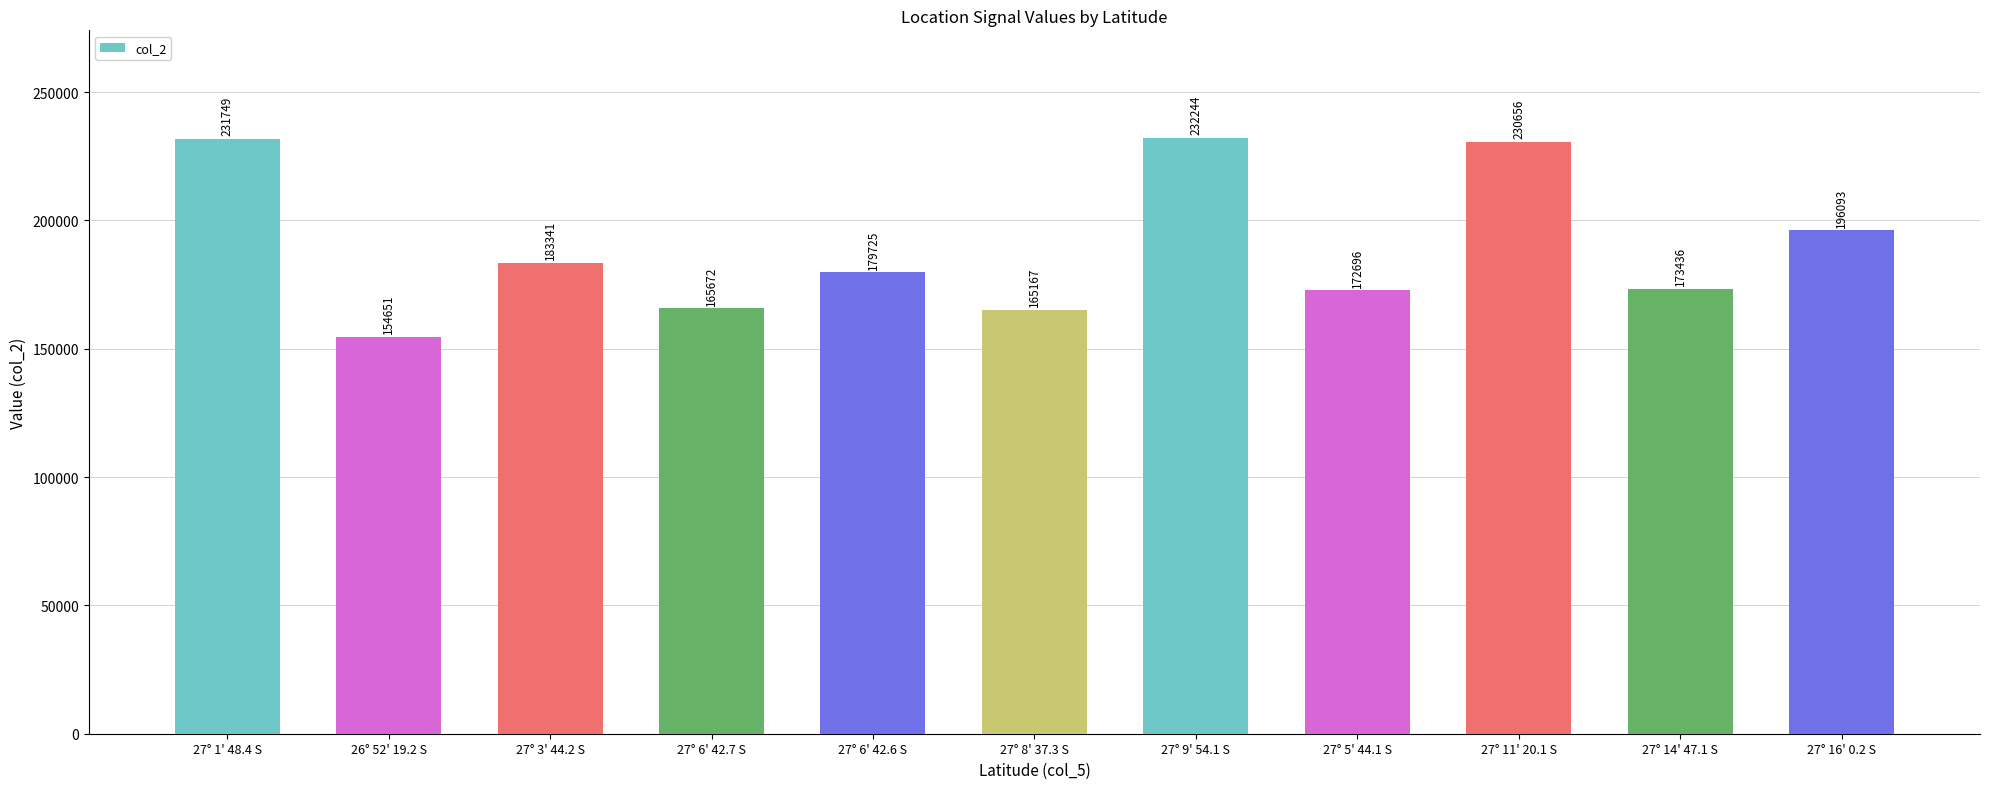

What is the sum of all values?

2085430